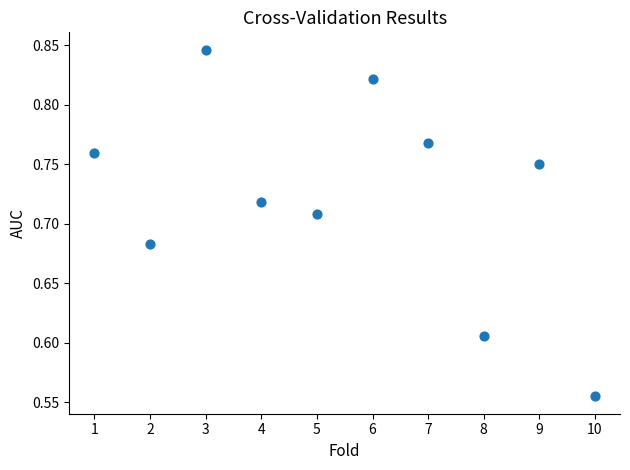

What is the range of X values (max minus min)?

9.0